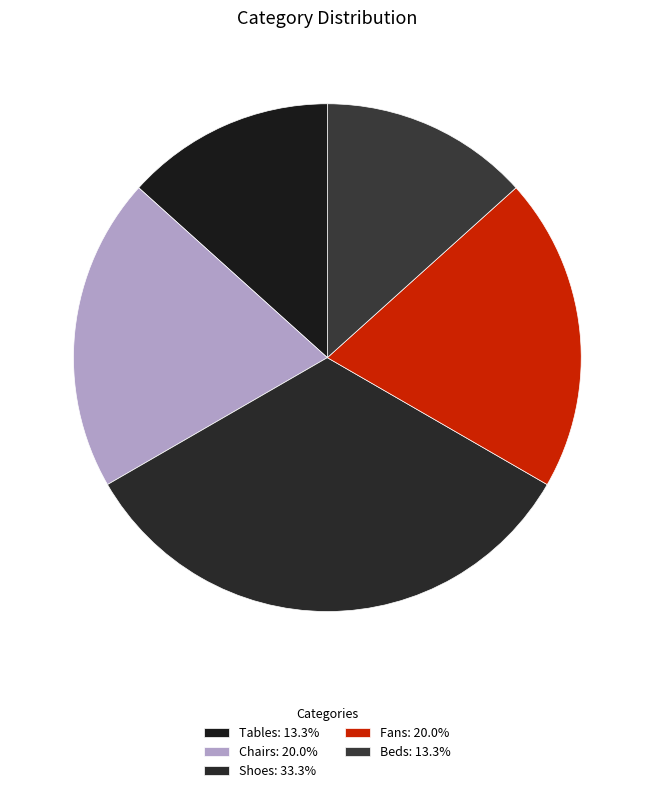

True or false: Beds accounts for 8% of the total.

False